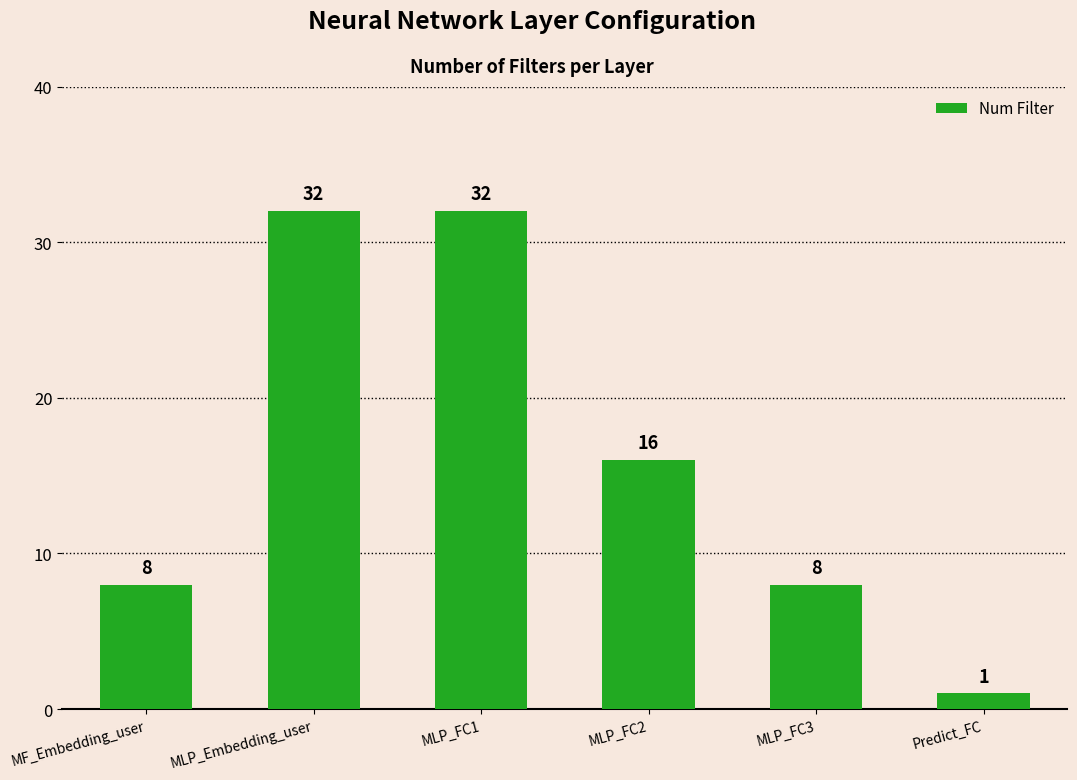

Reading left to right, extract all data points from this chart.

8	32	32	16	8	1